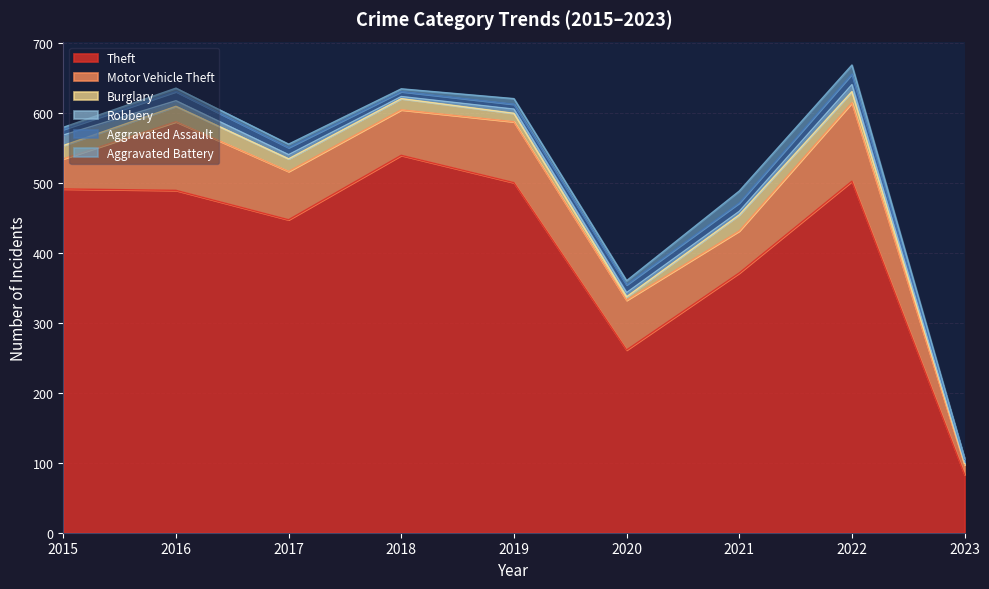

What is the value of the Burglary point at the 1st from the left?

19